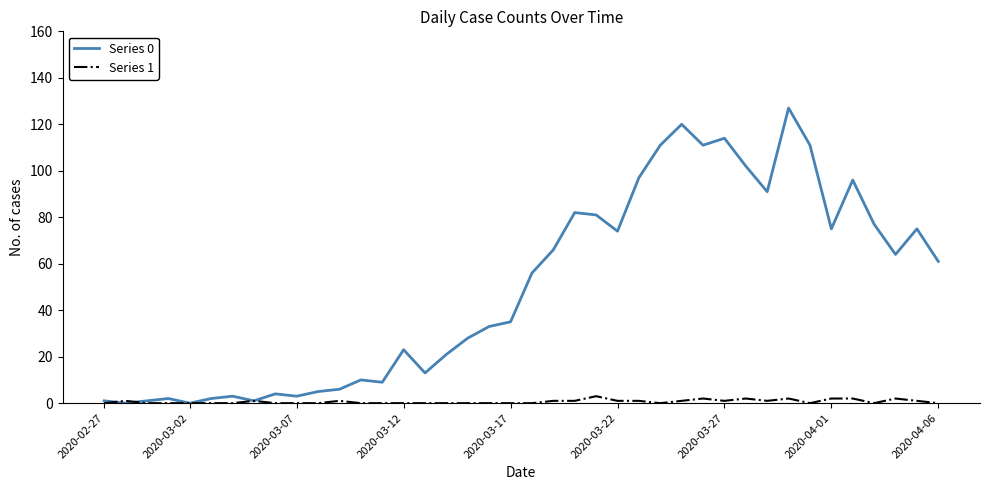

List the series in order of their overall mean, lowest first.

Series 1, Series 0